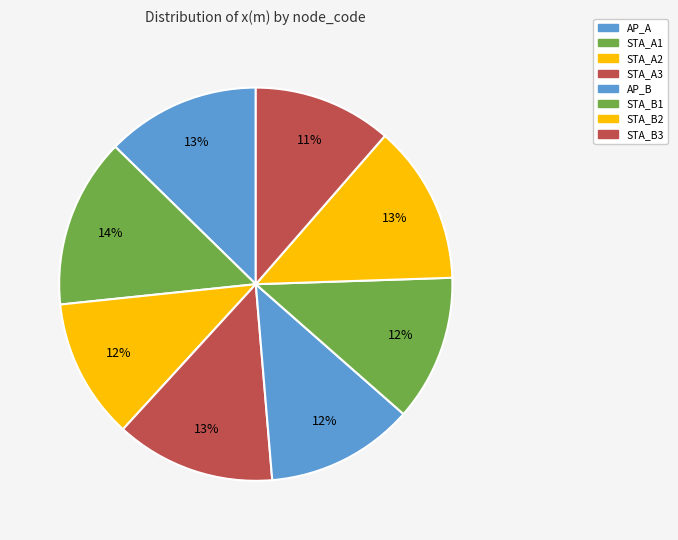

Rank the categories by value from highest to lowest.

STA_A1, STA_A3, STA_B2, AP_A, AP_B, STA_B1, STA_A2, STA_B3